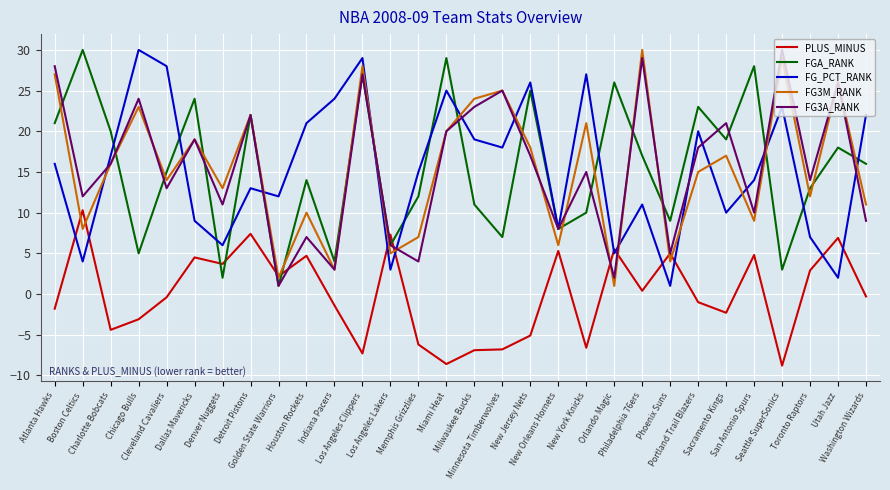

What is the spread (max minus min) of values at Seattle SuperSonics?

38.8